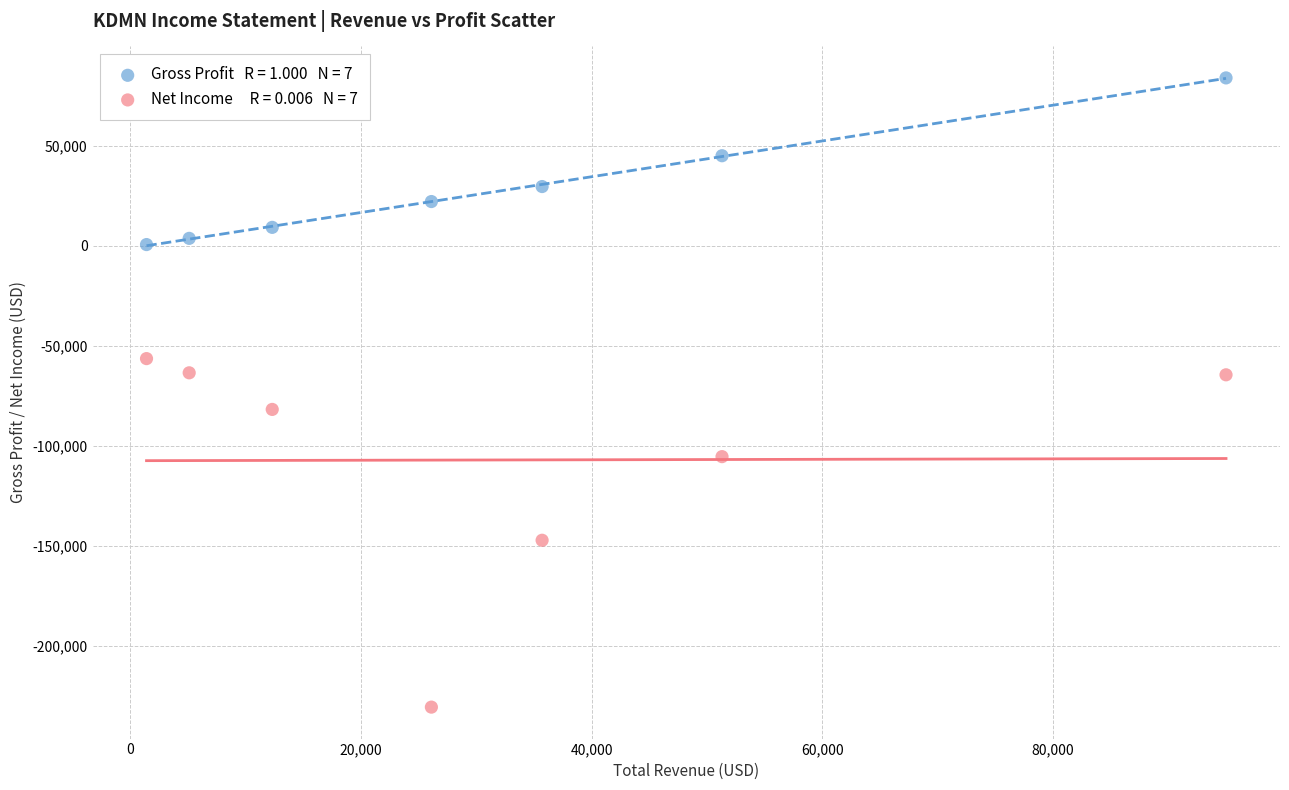

Across all data points, what is the range of Y values (max minus min)?

314500